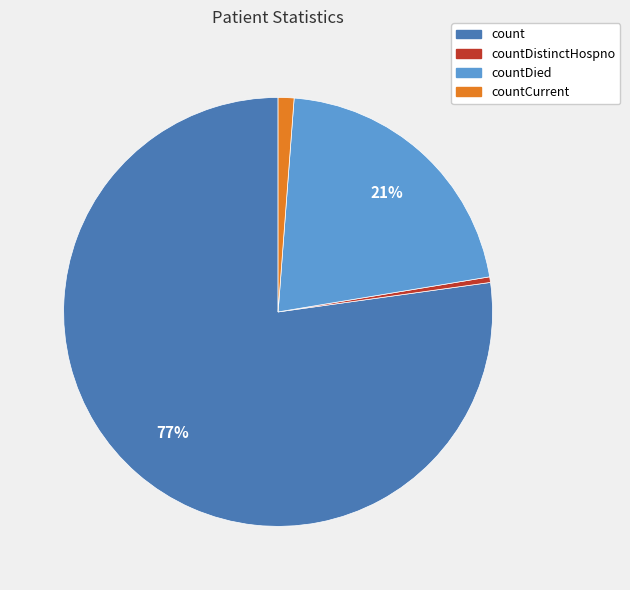

Is there any slice that represents more than half of the pie?

Yes